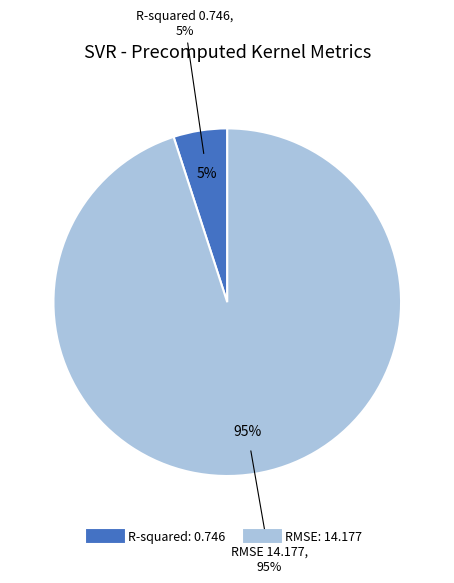

Do RMSE and R-squared together represent more than half of the pie?

Yes